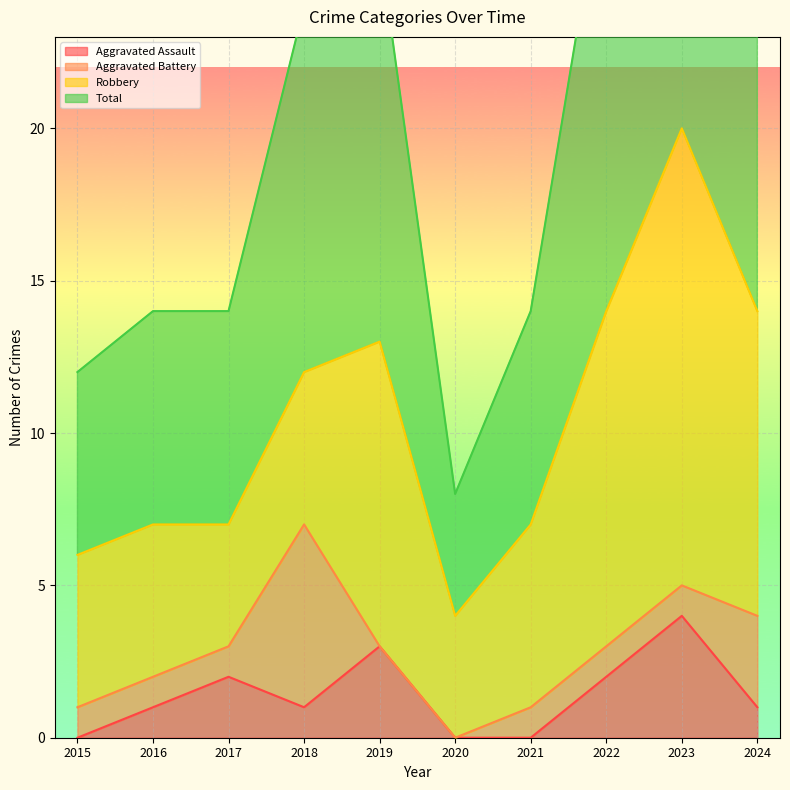

True or false: Aggravated Assault has a value of 0 at 2021.

True